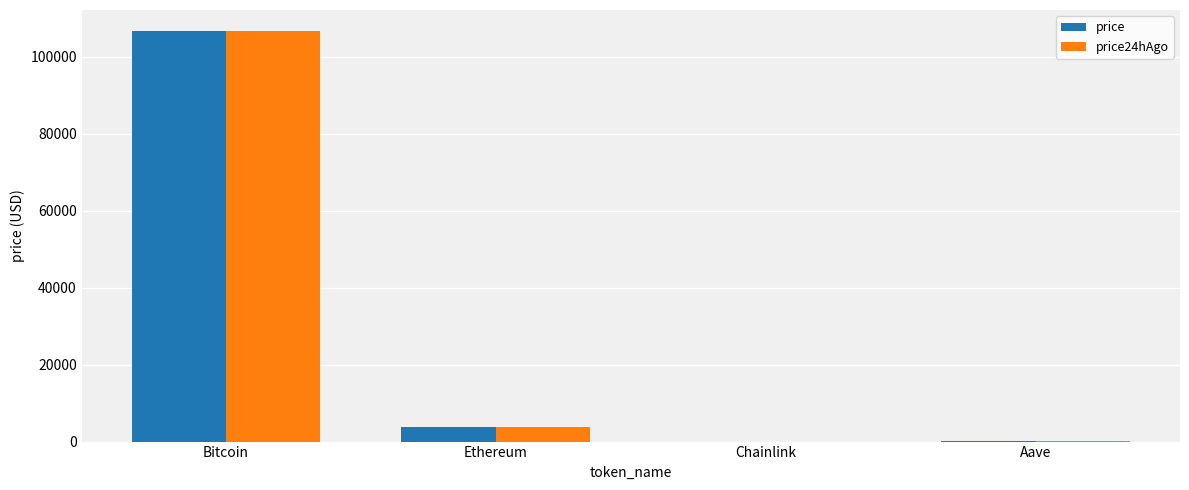

What is the total value across all series at Ethereum?

7718.0